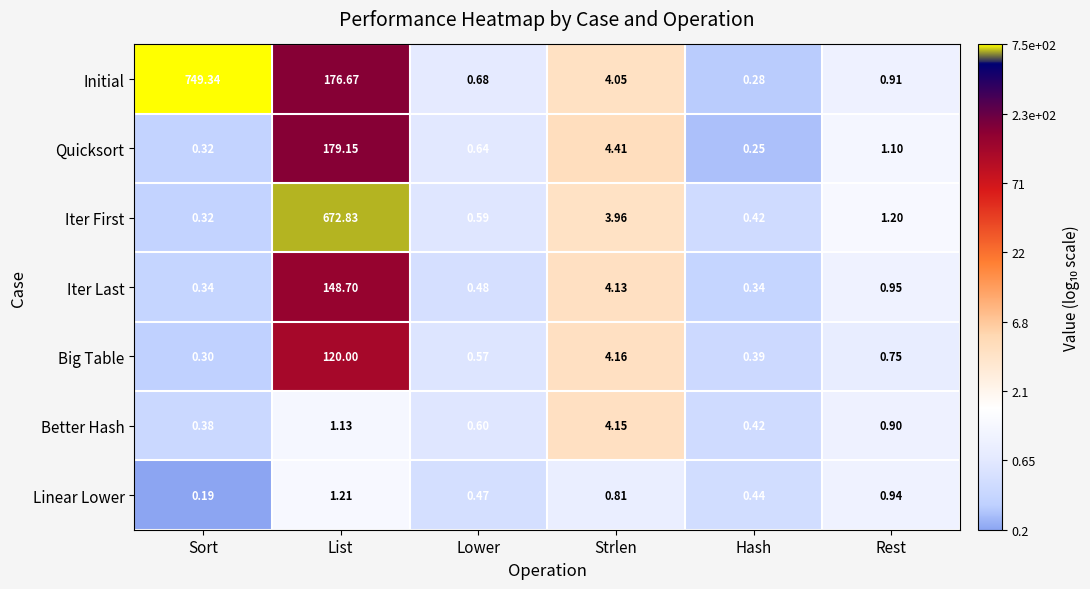

At which category is the sum across all series the highest?

List